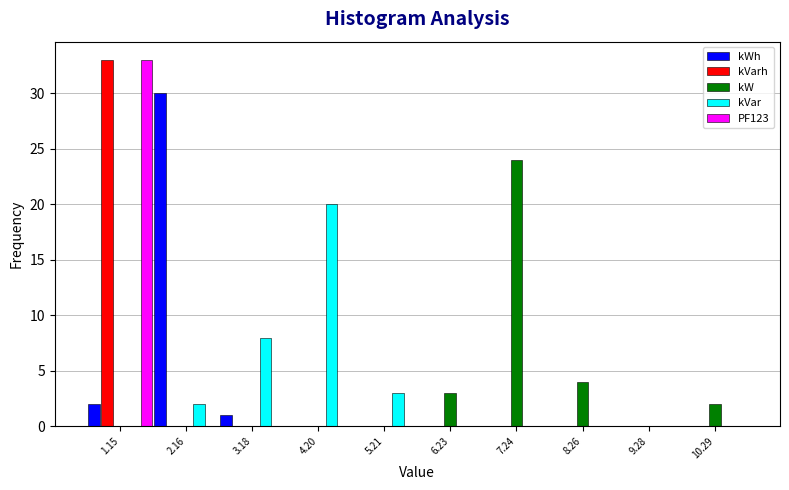

Reading left to right, transcribe this chart: for each range on the x-axis, give the height of each series' bar. Neither the bar edges nor the heights are printed on the chart, so give them approximately, as read against the axes.

0.6 to 1.6: kWh=2	kVarh=33	kW=0	kVar=0	PF123=33
1.6 to 2.6: kWh=30	kVarh=0	kW=0	kVar=2	PF123=0
2.6 to 3.6: kWh=1	kVarh=0	kW=0	kVar=8	PF123=0
3.6 to 4.8: kWh=0	kVarh=0	kW=0	kVar=20	PF123=0
4.8 to 5.8: kWh=0	kVarh=0	kW=0	kVar=3	PF123=0
5.8 to 6.8: kWh=0	kVarh=0	kW=3	kVar=0	PF123=0
6.8 to 7.8: kWh=0	kVarh=0	kW=24	kVar=0	PF123=0
7.8 to 8.8: kWh=0	kVarh=0	kW=4	kVar=0	PF123=0
8.8 to 9.8: kWh=0	kVarh=0	kW=0	kVar=0	PF123=0
9.8 to 10.8: kWh=0	kVarh=0	kW=2	kVar=0	PF123=0